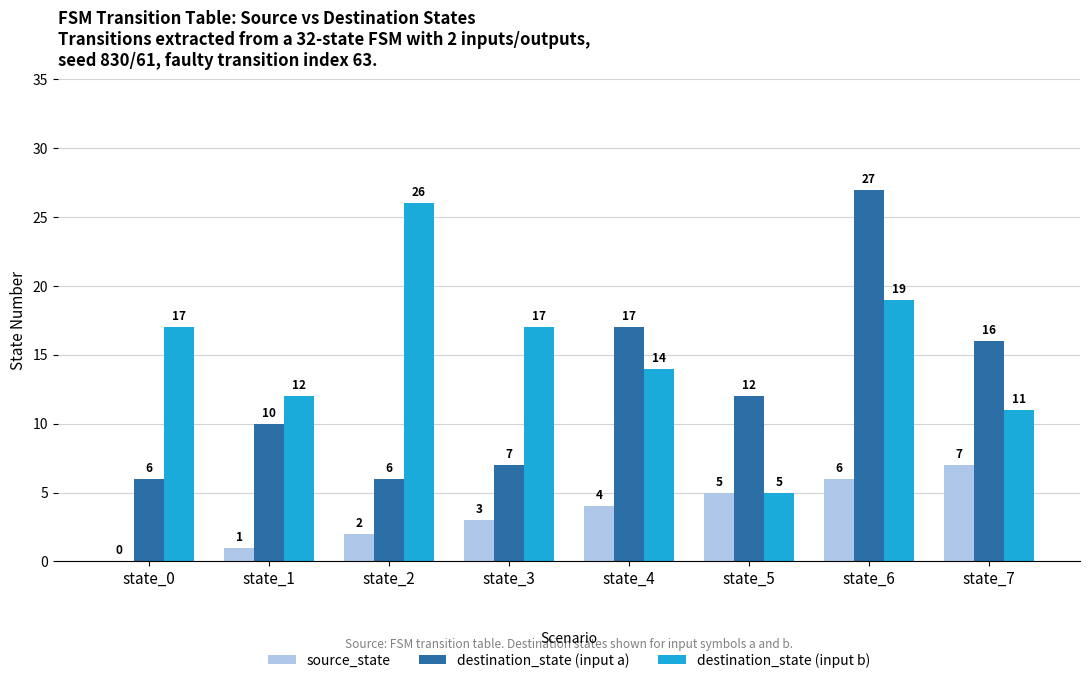

Which series changed the most between state_3 and state_6?

destination_state (input a)